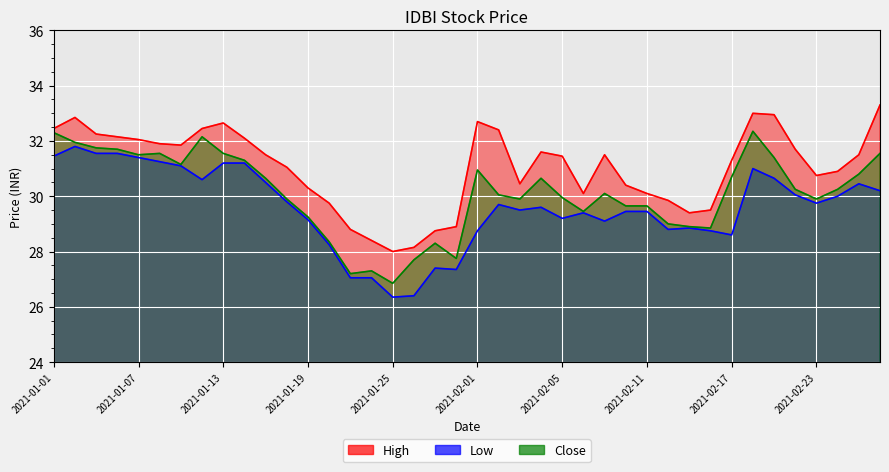

Rank the series by their maximum value, from highest to lowest.

High, Close, Low